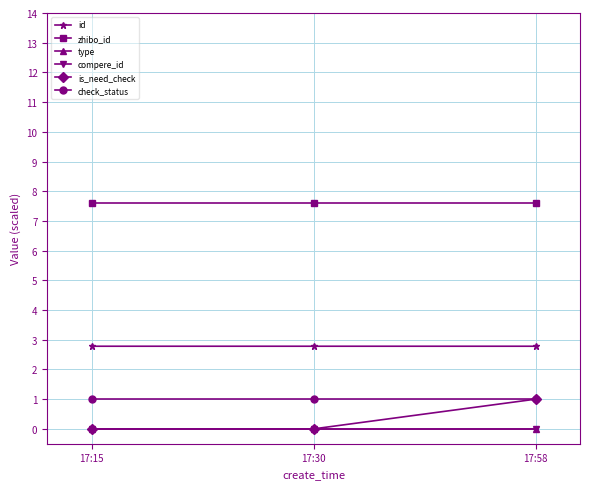

The id series shows 1.7 at 17:58. True or false?

False